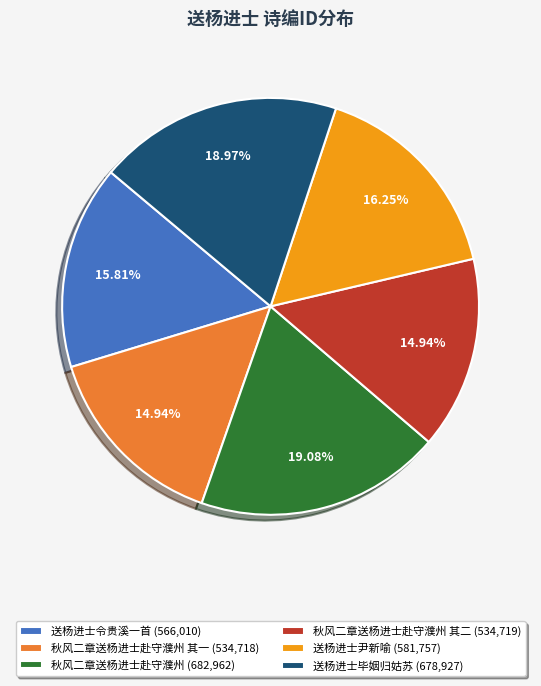

Is there a majority slice in this chart?

No